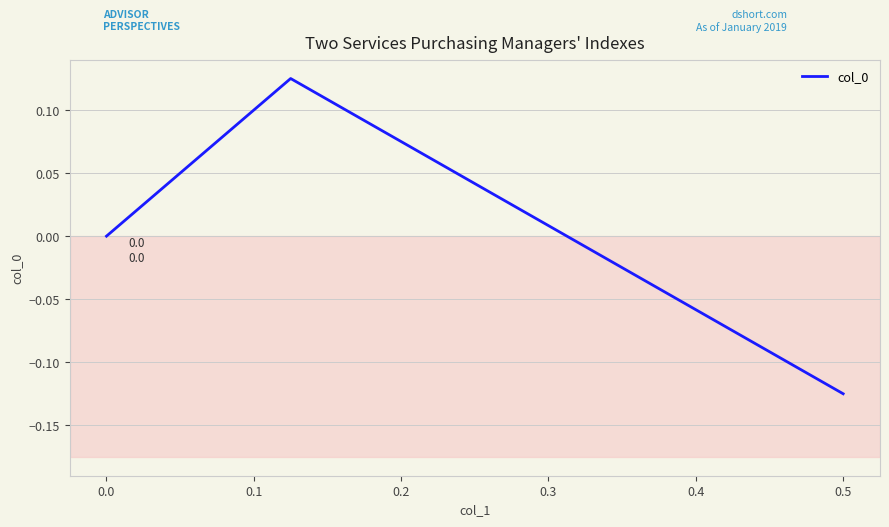

How many distinct data groups are displayed?

1